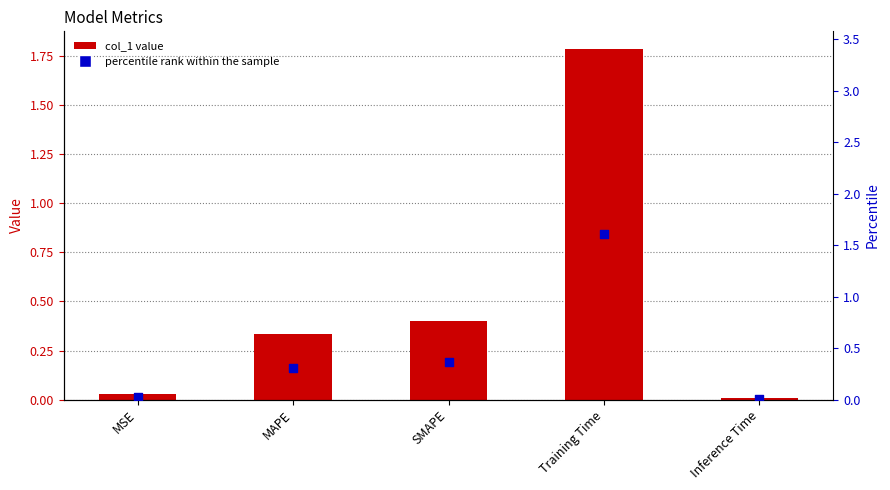

Which series has the widest spread of Y values?

col_1